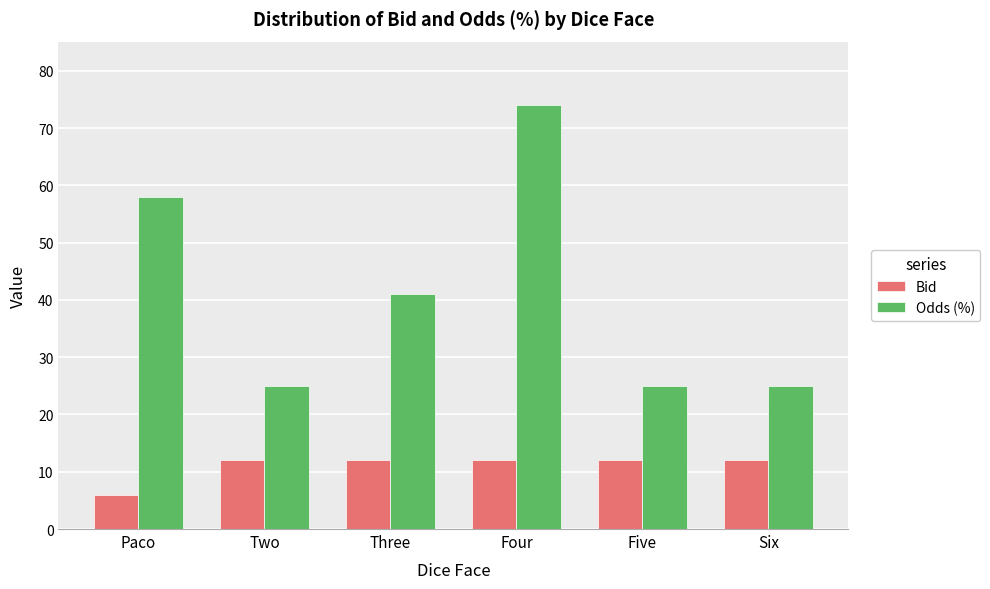

The value of Odds (%) at Paco is 88. True or false?

False